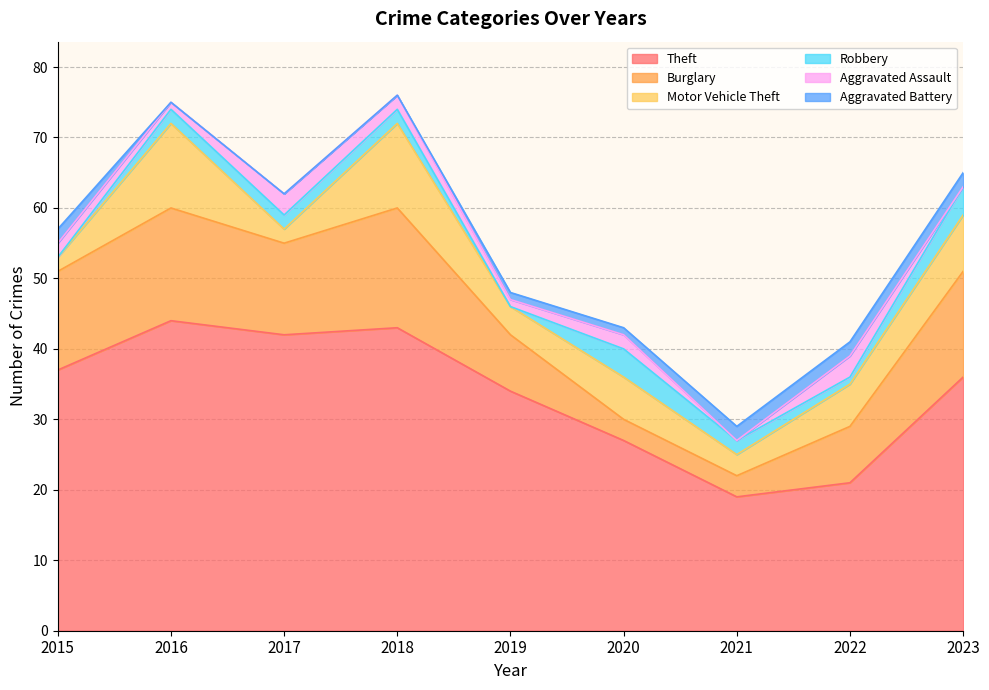

Which category has the highest value across all series?

2016